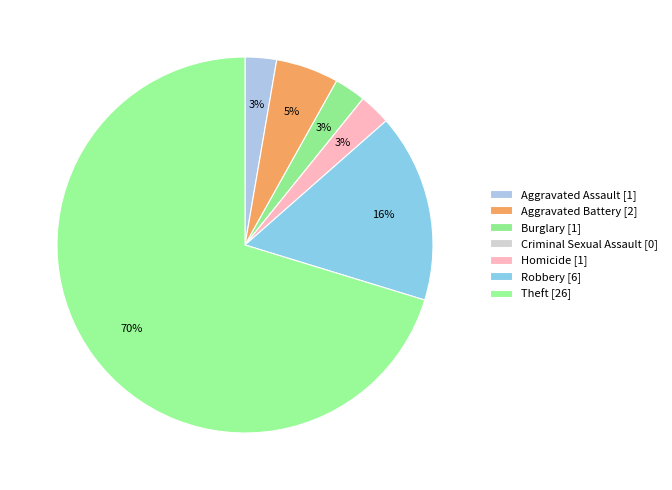

How many slices are in this pie chart?

7